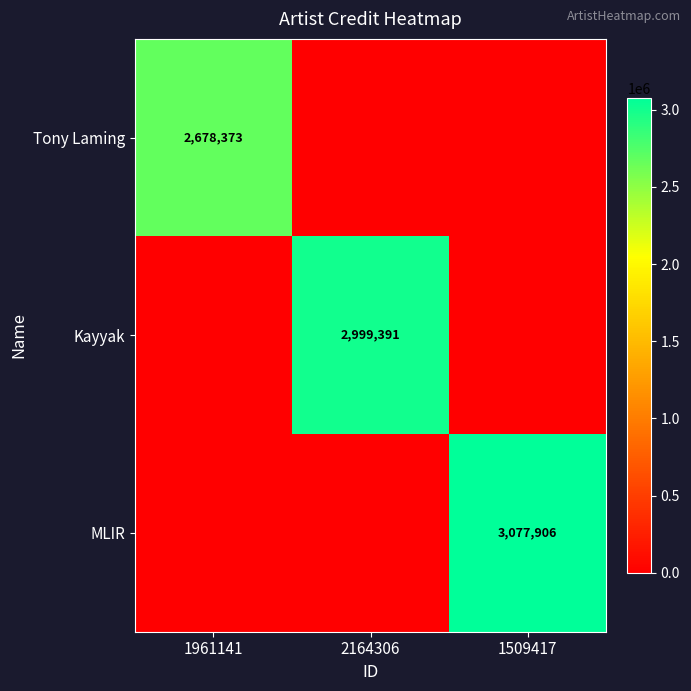

Which label corresponds to the largest value in the chart?

1509417